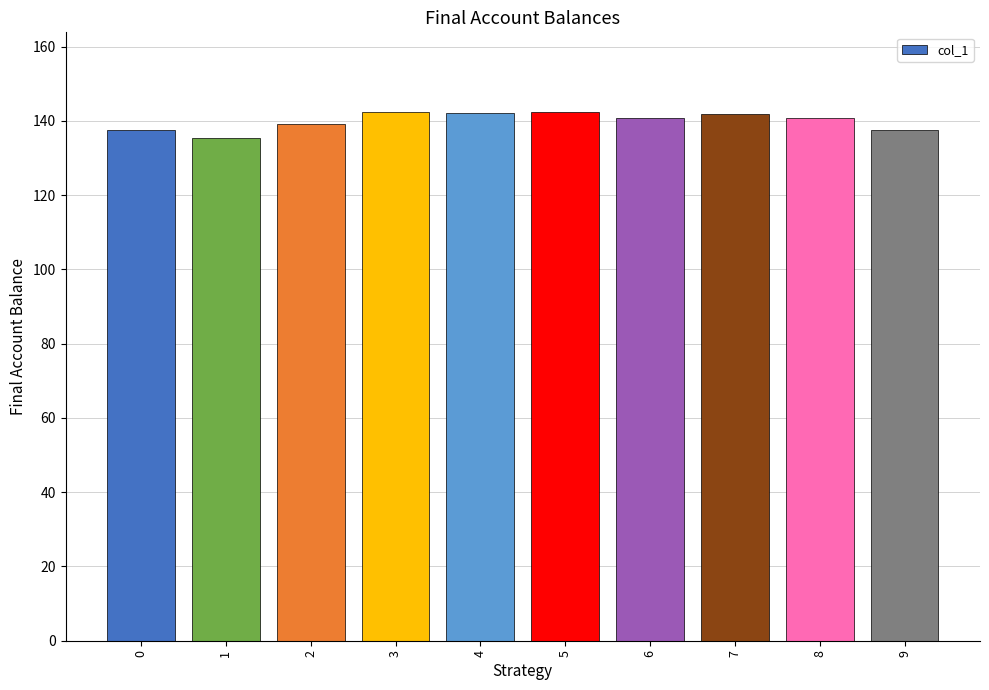

Where does the data first go above 140?

3